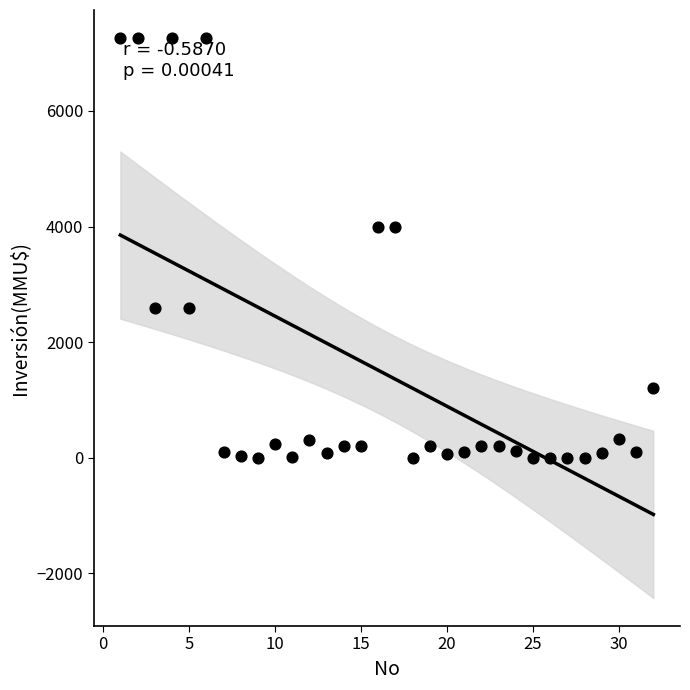

What is the range of X values (max minus min)?

31